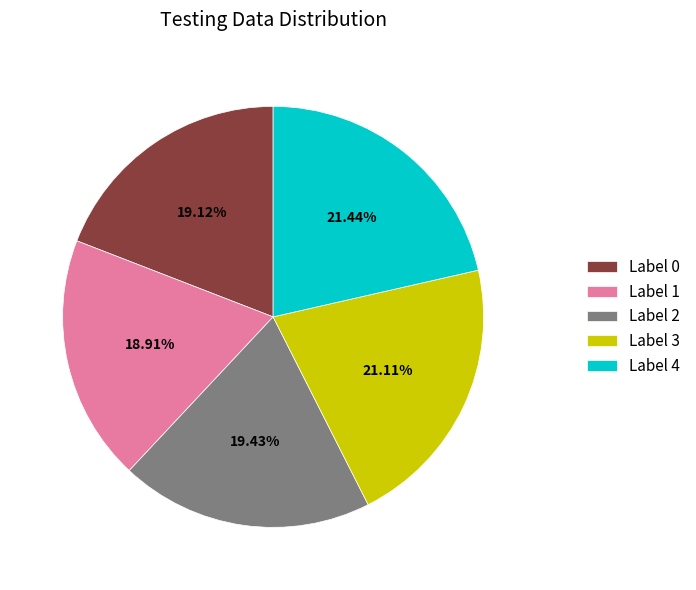

Does Label 1 account for over 50% of the chart?

No